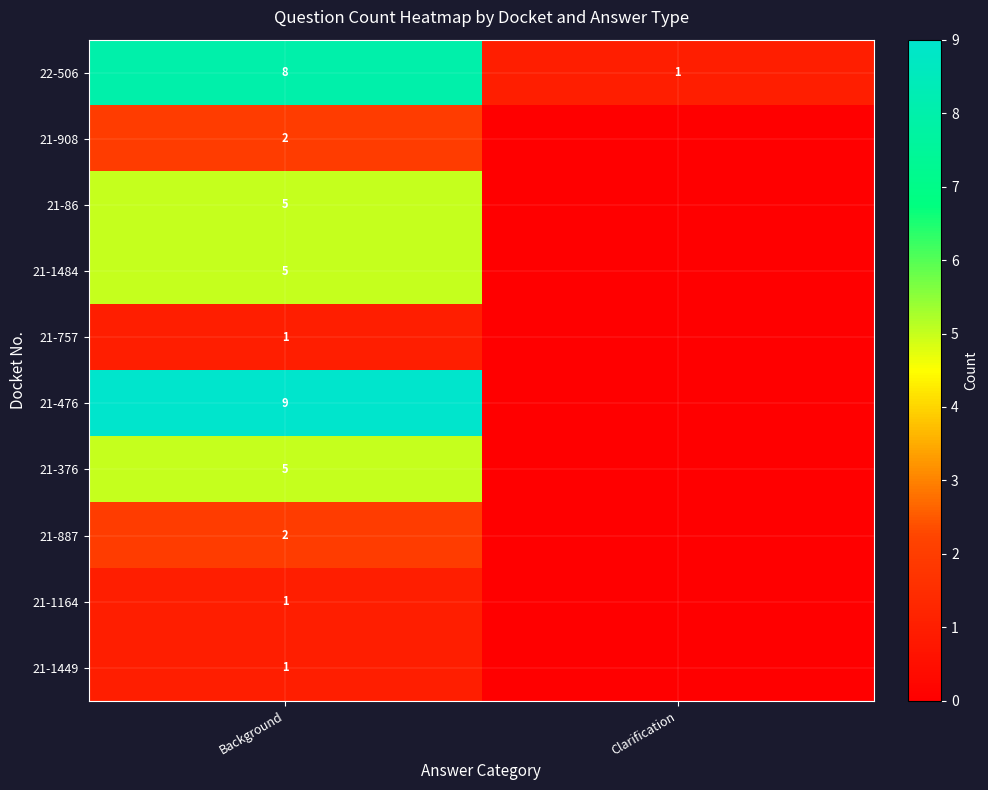

Is it true that 21-376 equals 5 at Background?

True